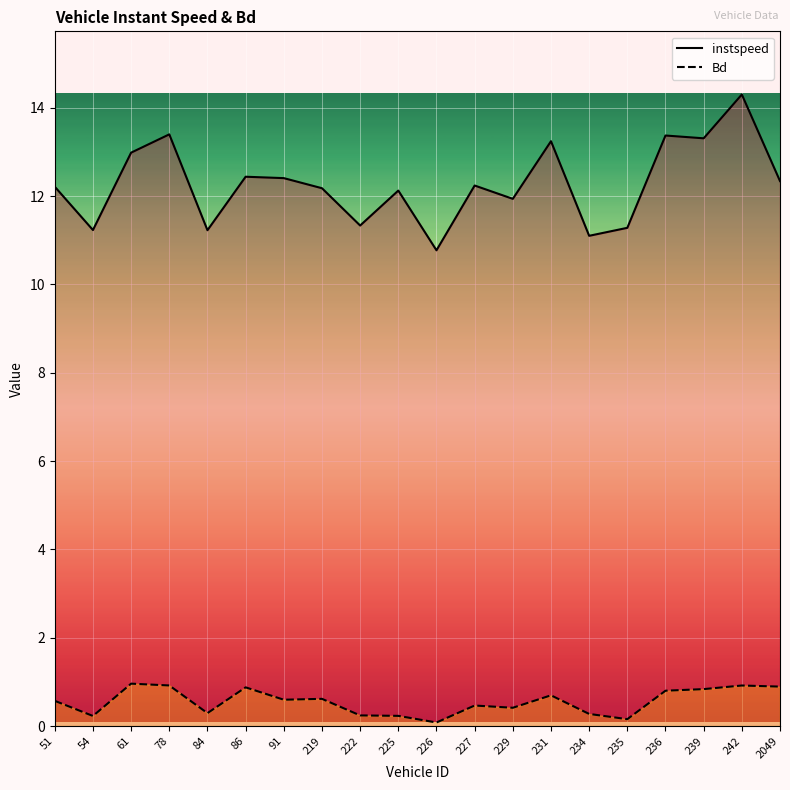

How many data points does each series have?

20